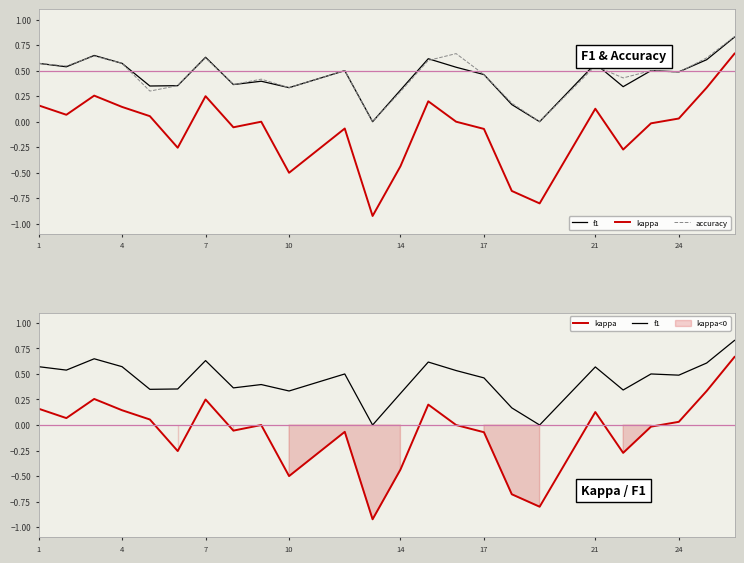

What is the difference between the maximum and minimum values in the accuracy series?

0.8